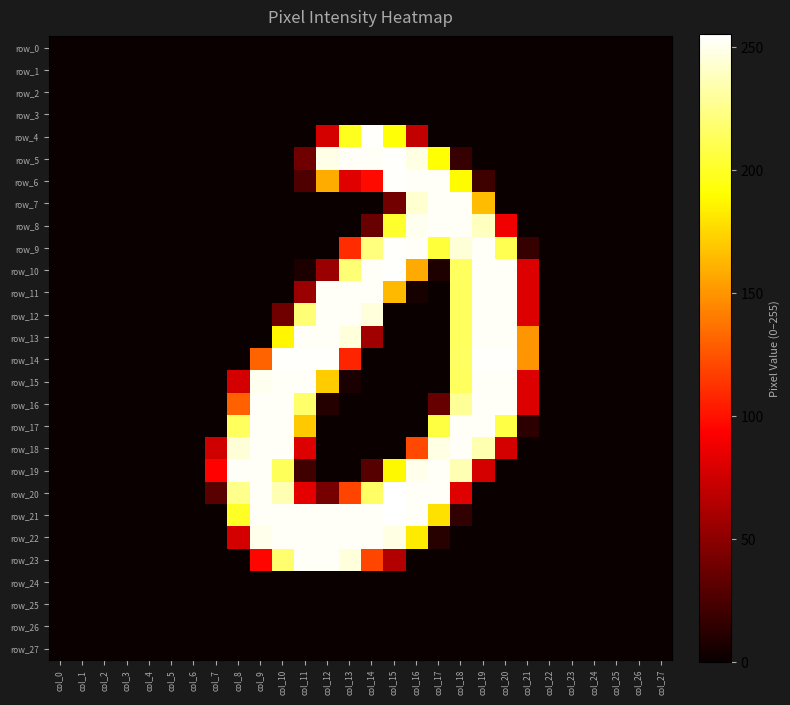

The row_15 series shows 77 at col_8. True or false?

True